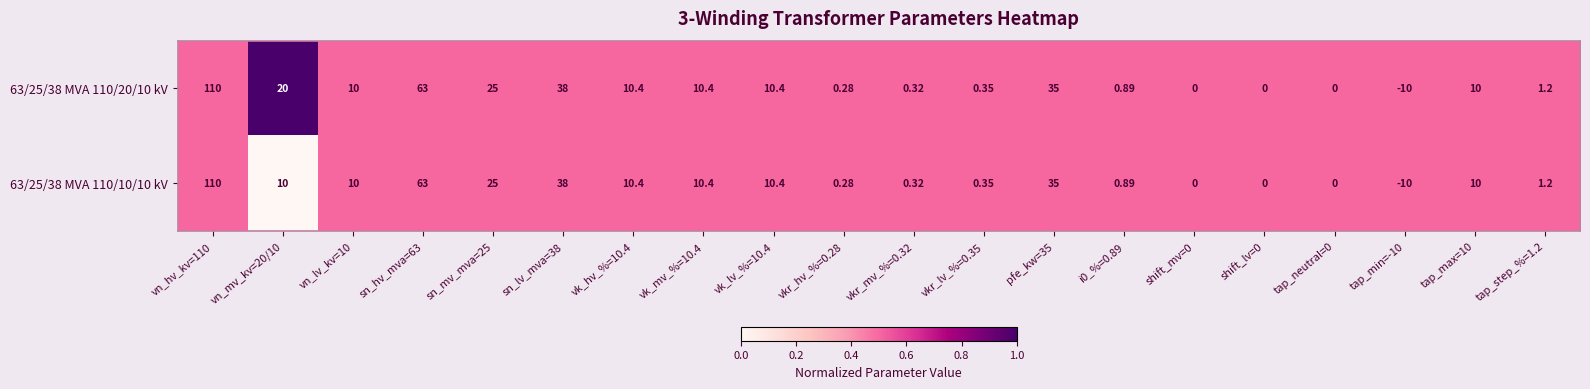

Which series has the largest total across all categories?

63/25/38 MVA 110/20/10 kV